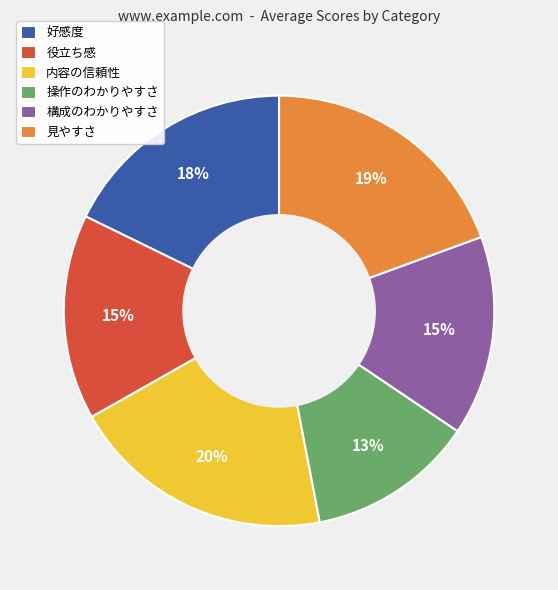

Which category has the smallest portion of the pie?

操作のわかりやすさ